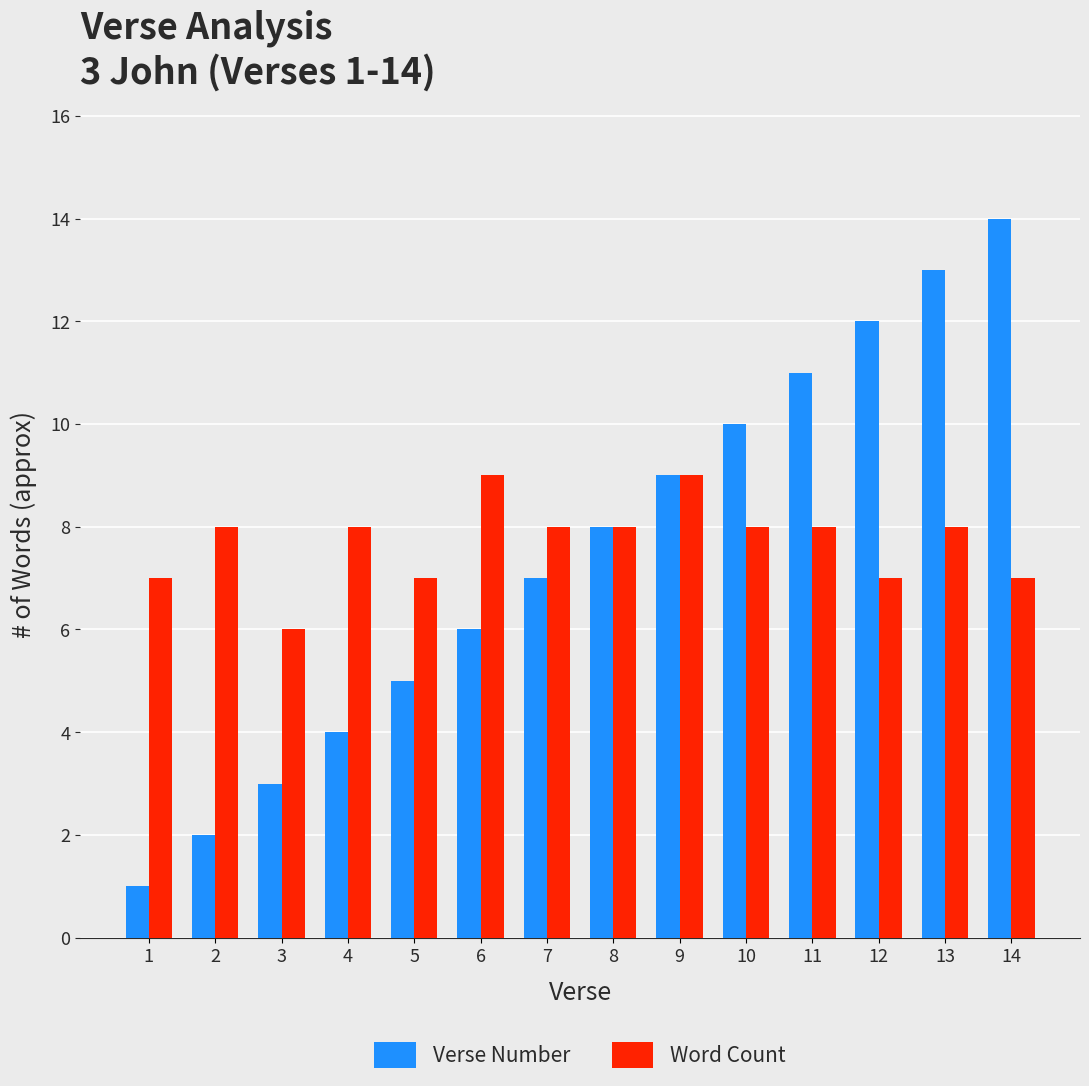

Rank the series at 1 from highest to lowest value.

Word Count, Verse Number